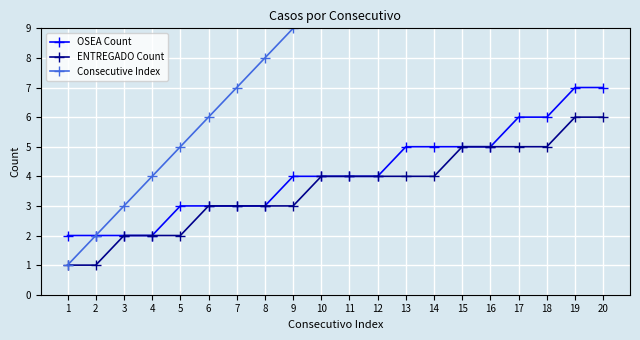

Is this an area chart (filled region under the line)?

No